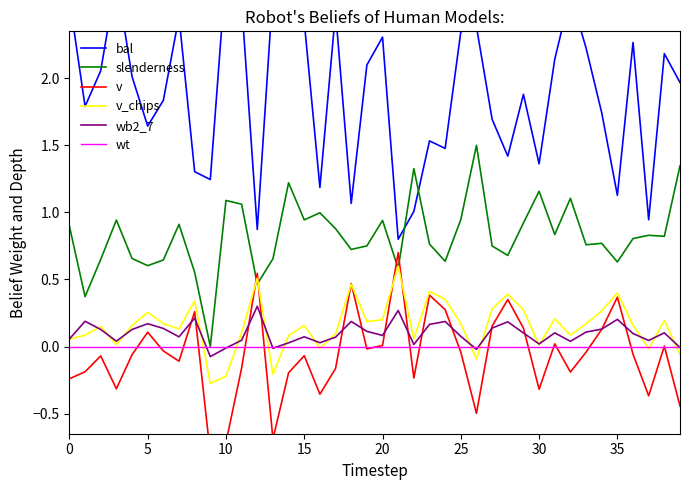

How many values in v are above zero?

15